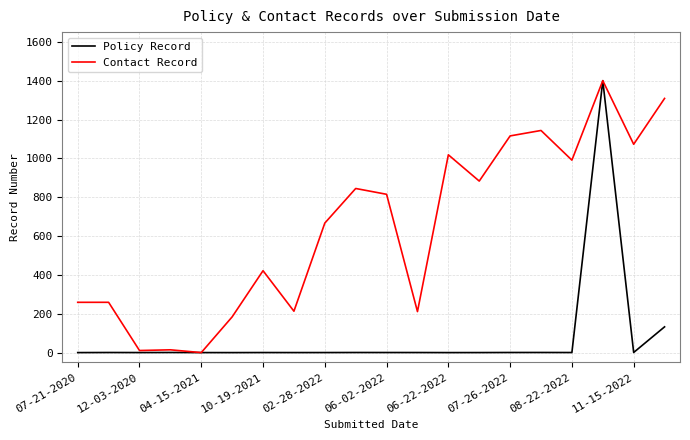

Rank the series by their average value, from highest to lowest.

Contact Record, Policy Record